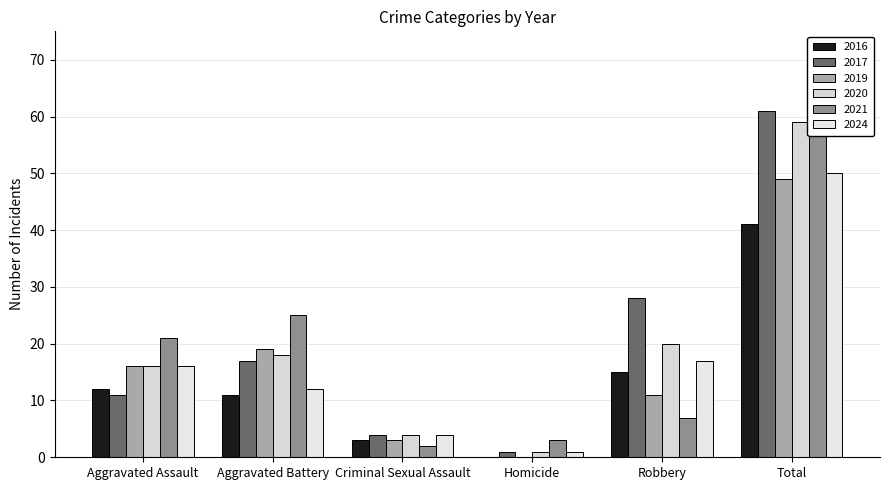

At which category is the sum across all series the highest?

Total